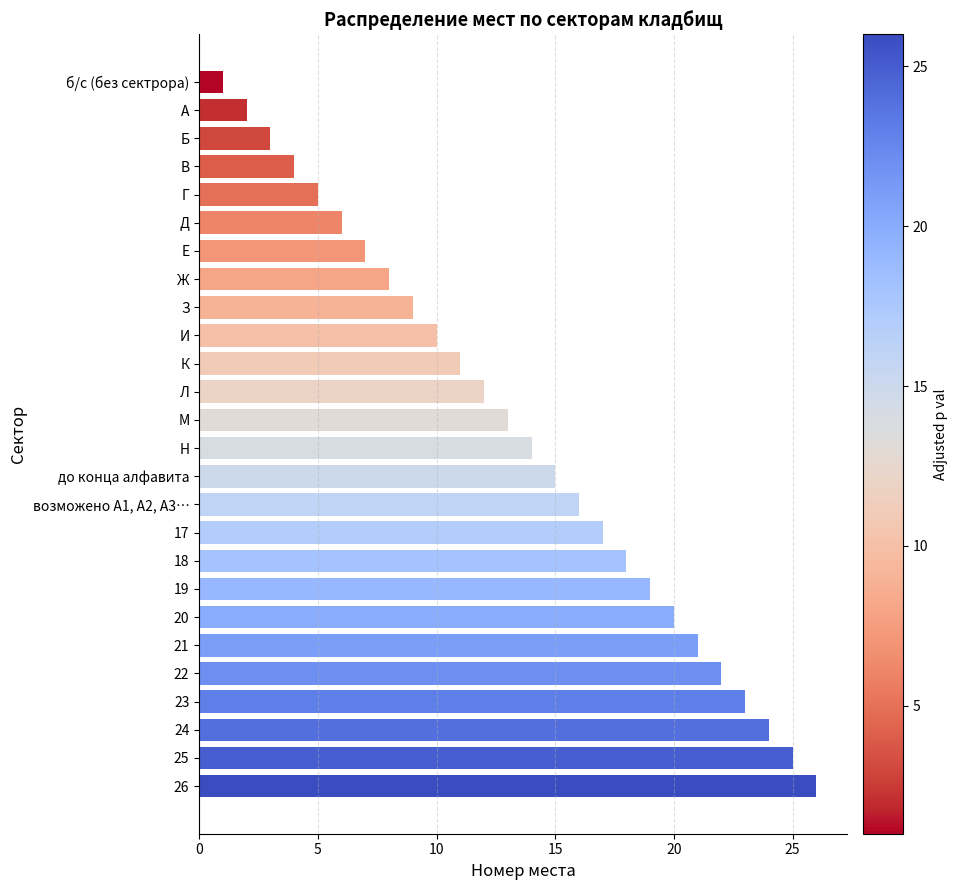

At which category does the chart reach its peak across all series?

26